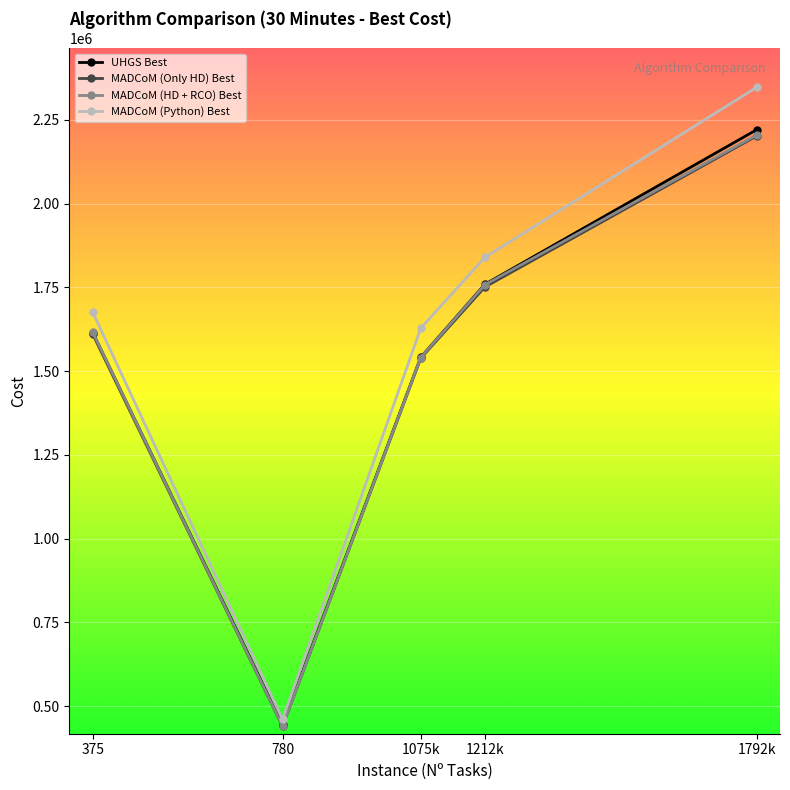

List the labels in order of UHGS Best value, smallest first.

780, 1075k, 375, 1212k, 1792k